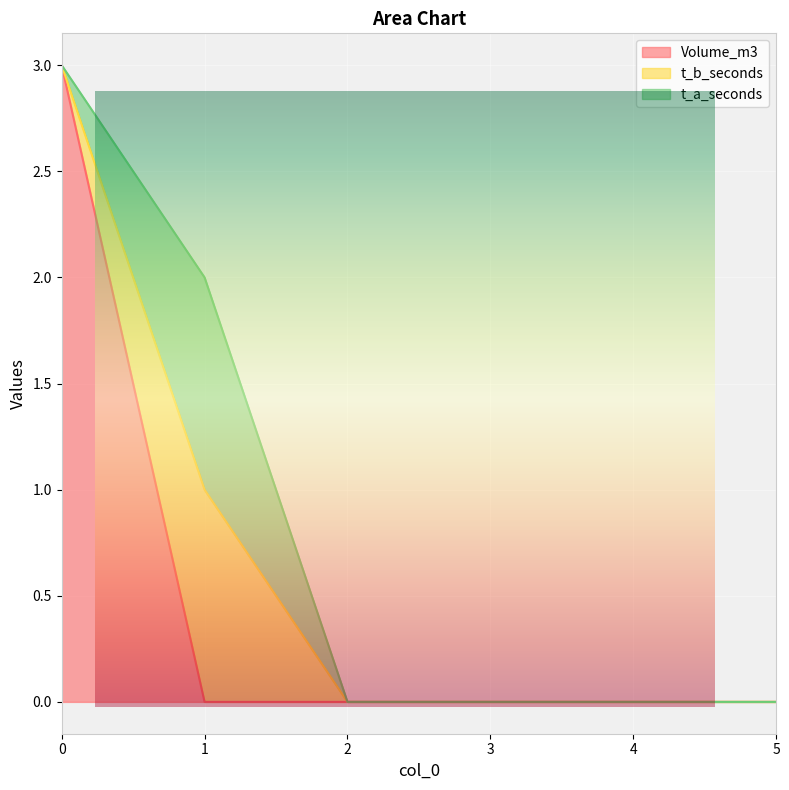

True or false: t_a_seconds and t_b_seconds cross at least once.

False